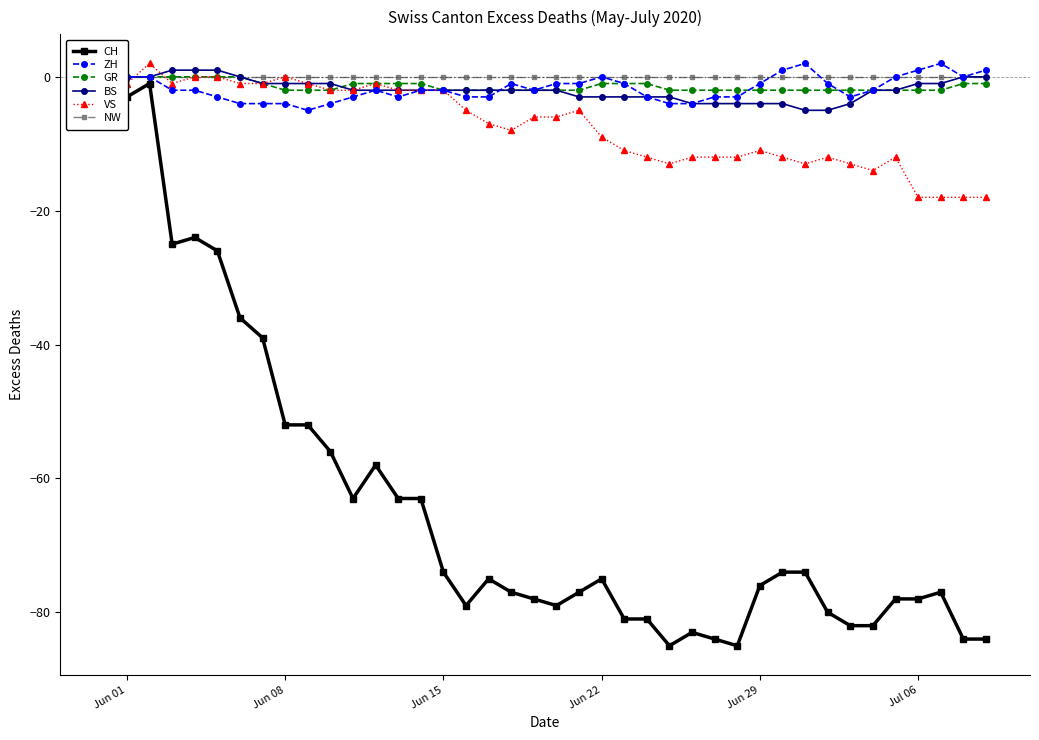

Which series has the largest total across all categories?

NW